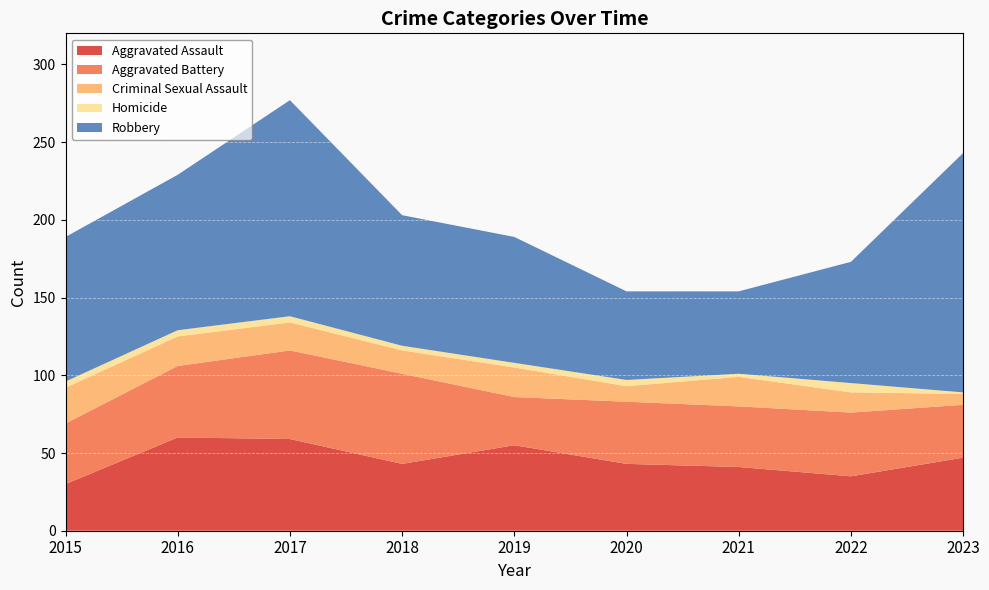

Reading left to right, what are all the values shown in this chart?

Aggravated Assault: 30	60	59	43	55	43	41	35	47
Aggravated Battery: 39	46	57	58	31	40	39	41	34
Criminal Sexual Assault: 23	19	18	15	19	10	19	13	7
Homicide: 4	4	4	3	3	4	2	6	1
Robbery: 93	100	139	84	81	57	53	78	154